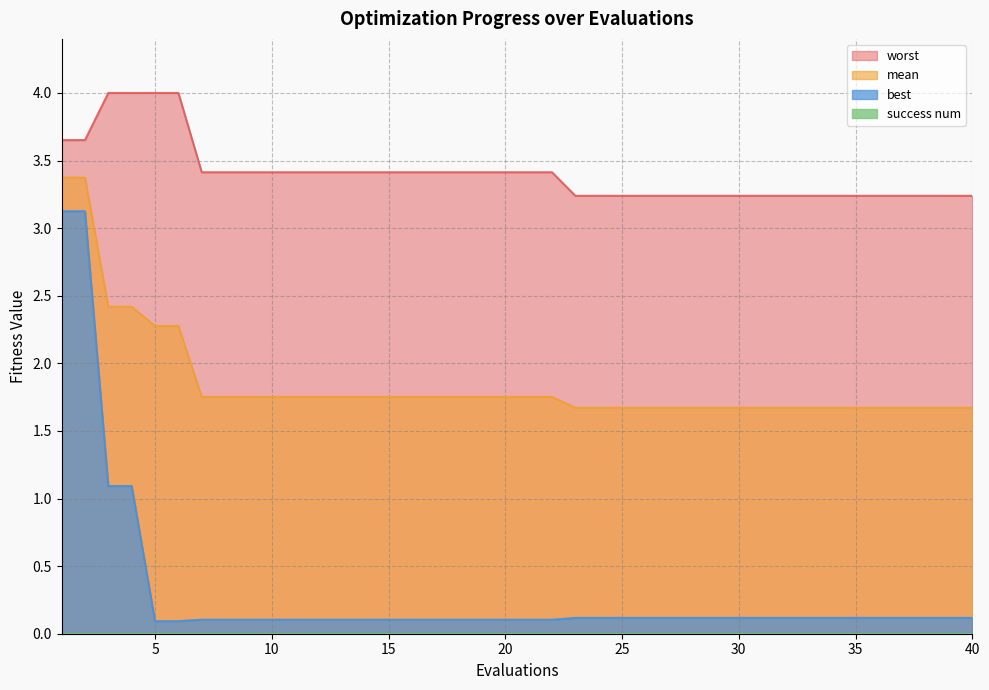

Reading left to right, transcribe all the data shown in this chart.

mean: 1=3.4	2=3.4	3=2.4	4=2.4	5=2.3	6=2.3	7=1.8	8=1.8	9=1.8	10=1.8	11=1.8	12=1.8	13=1.8	14=1.8	15=1.8	16=1.8	17=1.8	18=1.8	19=1.8	20=1.8	21=1.8	22=1.8	23=1.7	24=1.7	25=1.7	26=1.7	27=1.7	28=1.7	29=1.7	30=1.7	31=1.7	32=1.7	33=1.7	34=1.7	35=1.7	36=1.7	37=1.7	38=1.7	39=1.7	40=1.7
best: 1=3.1	2=3.1	3=1.1	4=1.1	5=0.1	6=0.1	7=0.1	8=0.1	9=0.1	10=0.1	11=0.1	12=0.1	13=0.1	14=0.1	15=0.1	16=0.1	17=0.1	18=0.1	19=0.1	20=0.1	21=0.1	22=0.1	23=0.1	24=0.1	25=0.1	26=0.1	27=0.1	28=0.1	29=0.1	30=0.1	31=0.1	32=0.1	33=0.1	34=0.1	35=0.1	36=0.1	37=0.1	38=0.1	39=0.1	40=0.1
worst: 1=3.7	2=3.7	3=4.0	4=4.0	5=4.0	6=4.0	7=3.4	8=3.4	9=3.4	10=3.4	11=3.4	12=3.4	13=3.4	14=3.4	15=3.4	16=3.4	17=3.4	18=3.4	19=3.4	20=3.4	21=3.4	22=3.4	23=3.2	24=3.2	25=3.2	26=3.2	27=3.2	28=3.2	29=3.2	30=3.2	31=3.2	32=3.2	33=3.2	34=3.2	35=3.2	36=3.2	37=3.2	38=3.2	39=3.2	40=3.2